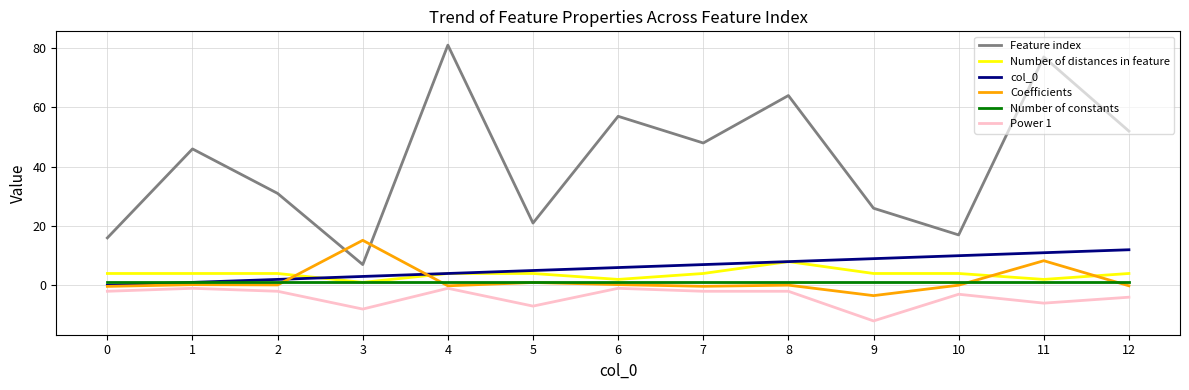

What are all the series names shown in the legend?

Feature index, Number of distances in feature, col_0, Coefficients, Number of constants, Power 1